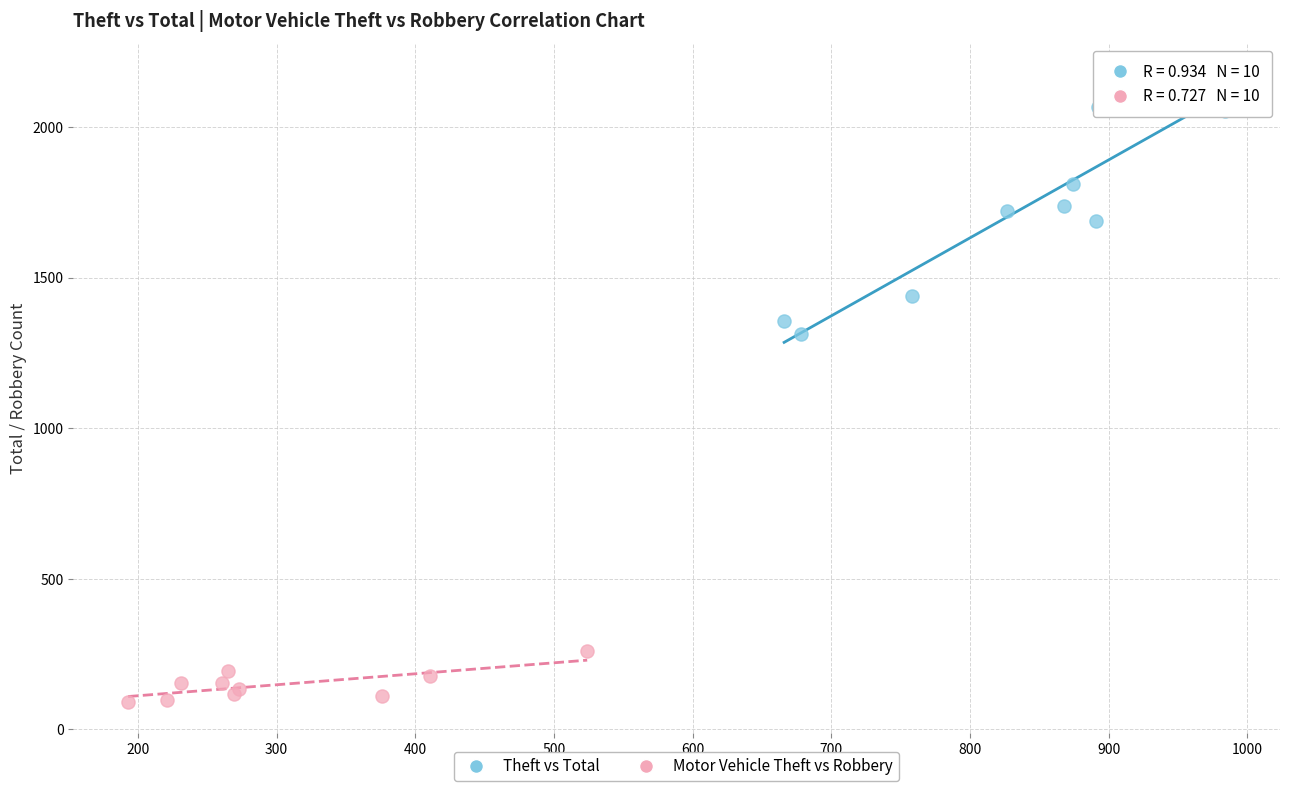

Which series reaches the minimum Y coordinate?

Motor Vehicle Theft vs Robbery